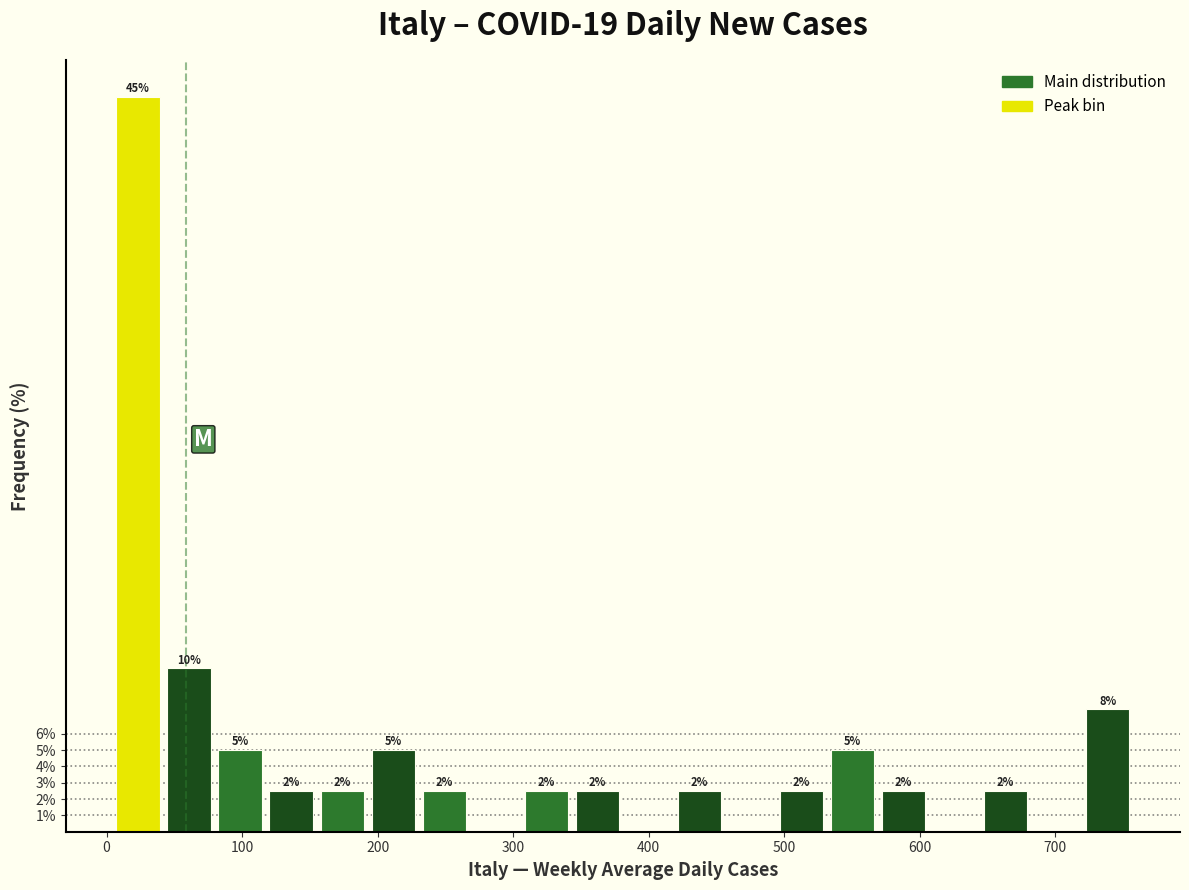

Around what value on the x-axis is the tallest bar? Give the approximate position of its centre, as read against the axis.

20